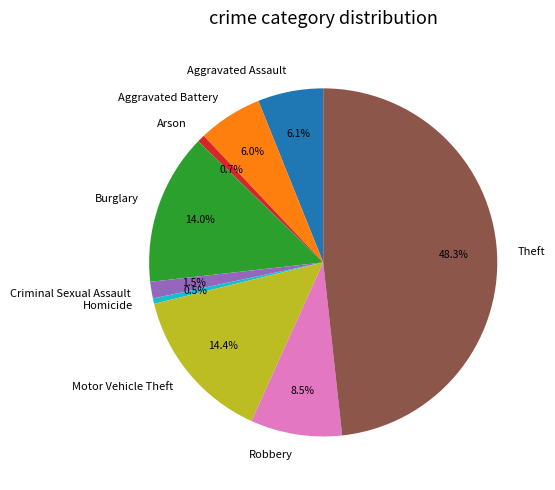

To the nearest percent, what is the combined percentage of Robbery and Homicide?

9%